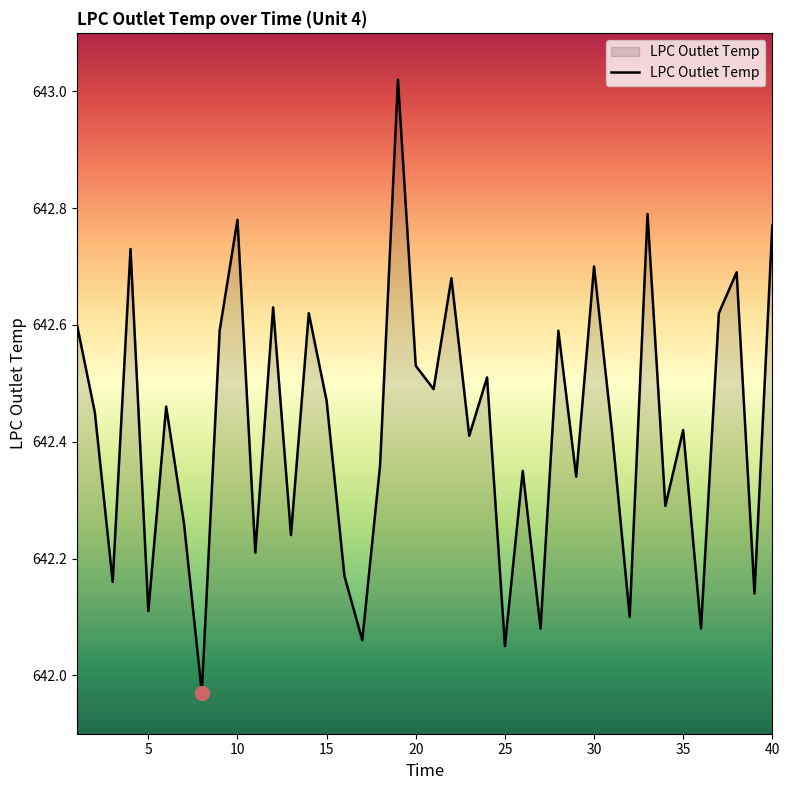

Does the chart display data point markers on the line(s)?

No